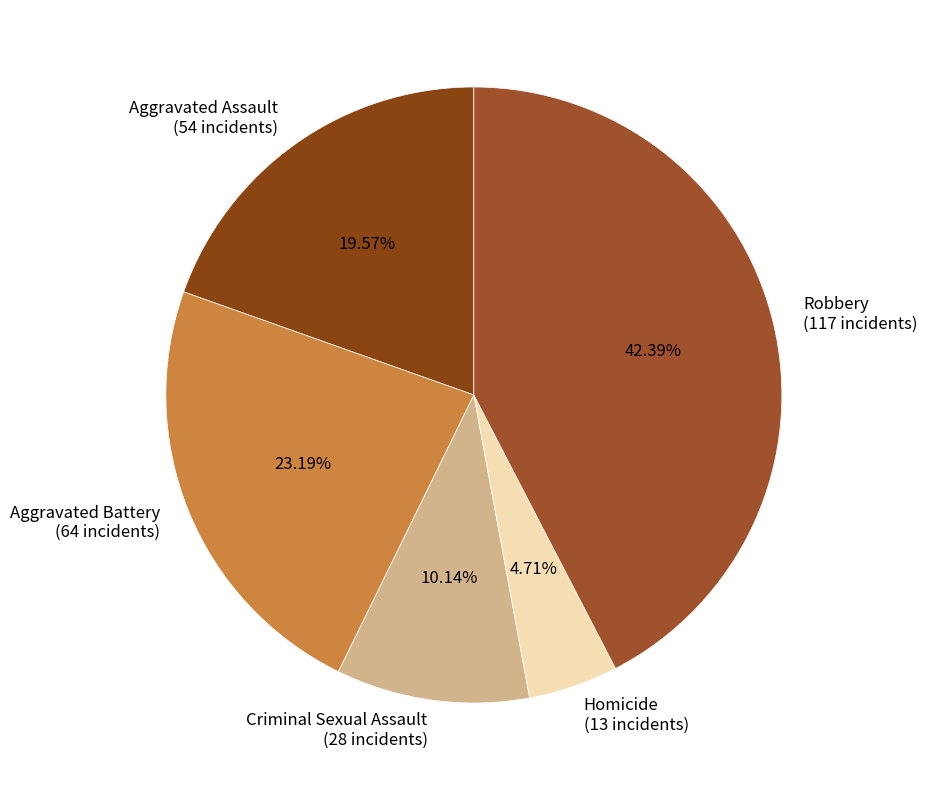

Combined, do Criminal Sexual Assault and Robbery account for over 50%?

Yes